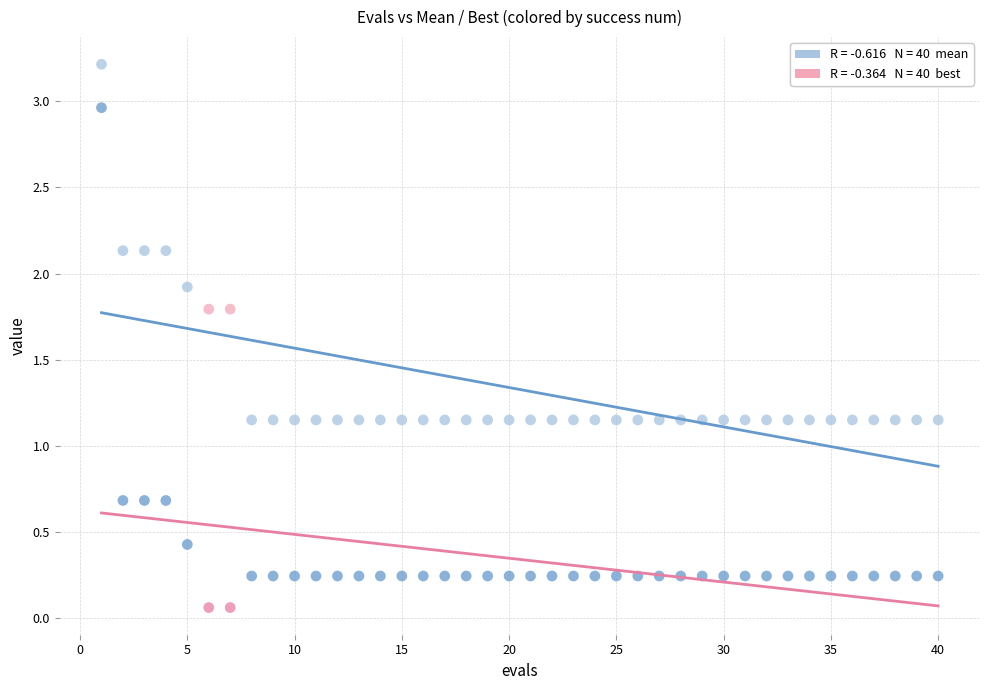

Across all data points, what is the range of Y values (max minus min)?

3.2